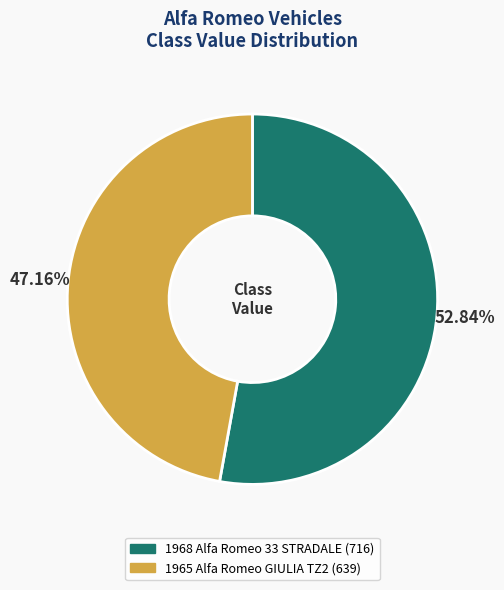

To the nearest percent, what portion does 1965 Alfa Romeo GIULIA TZ2 represent?

47%